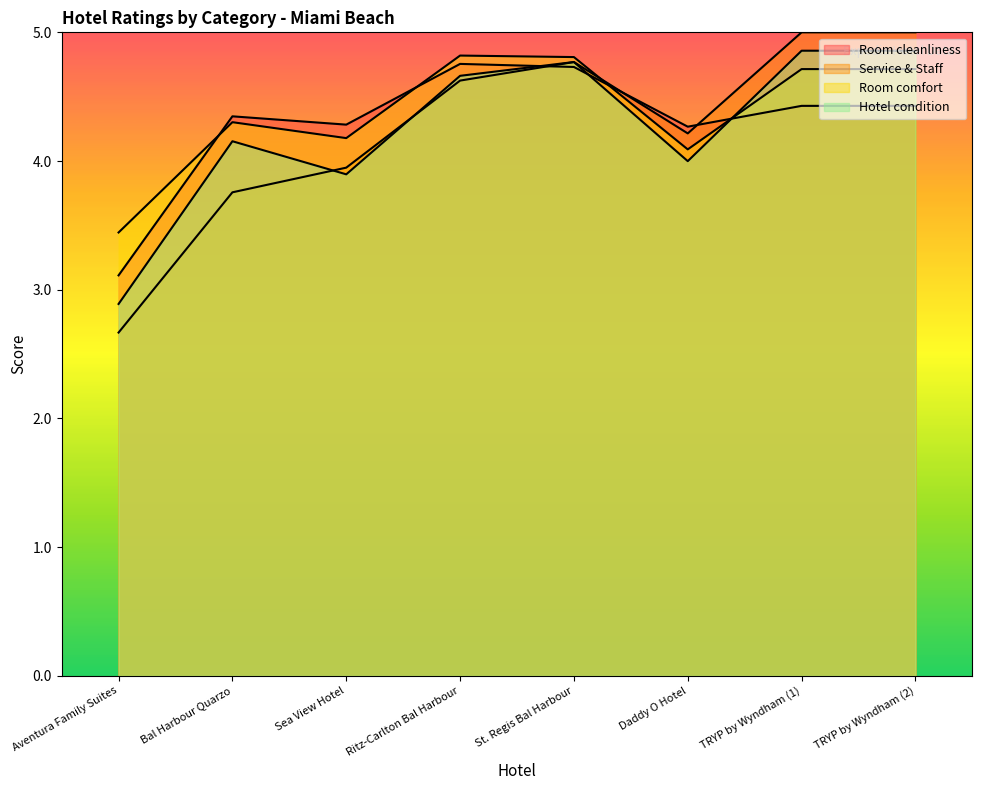

Where do Service & Staff and Room cleanliness first cross each other?

Ritz-Carlton Bal Harbour and St. Regis Bal Harbour